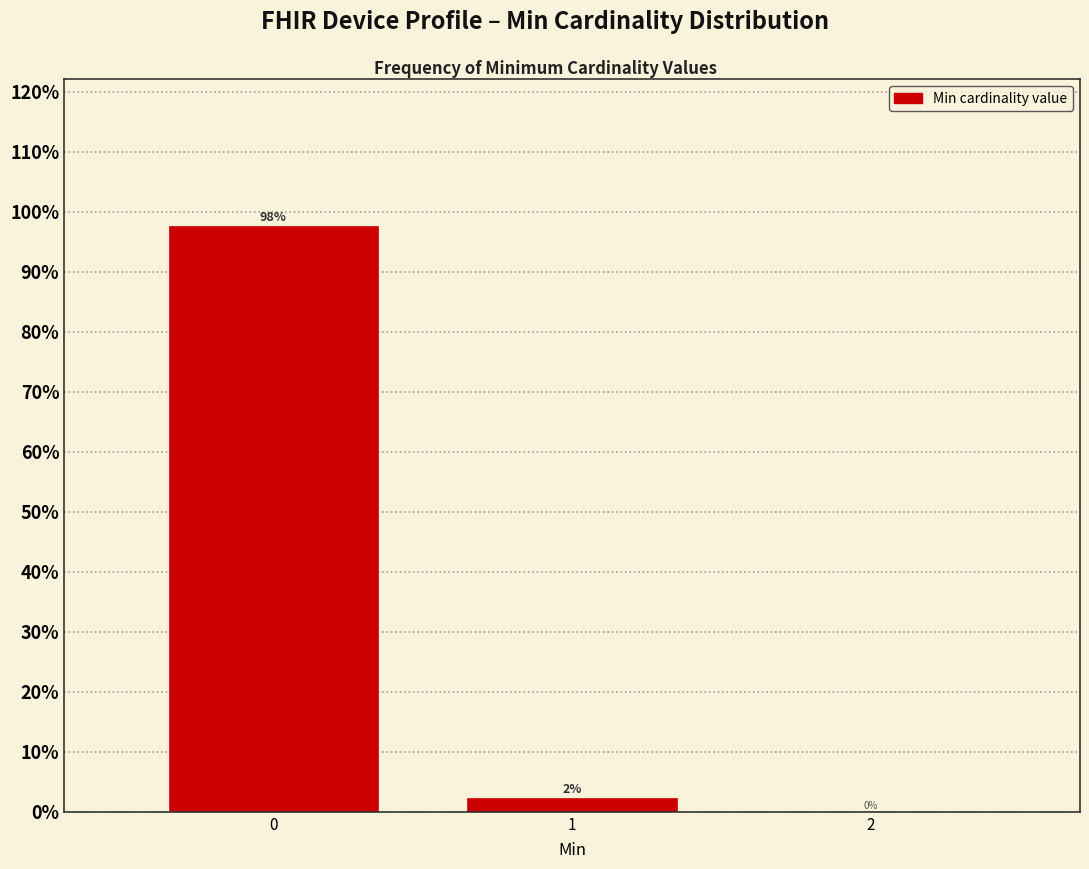

What is the sum of all values?

100.0